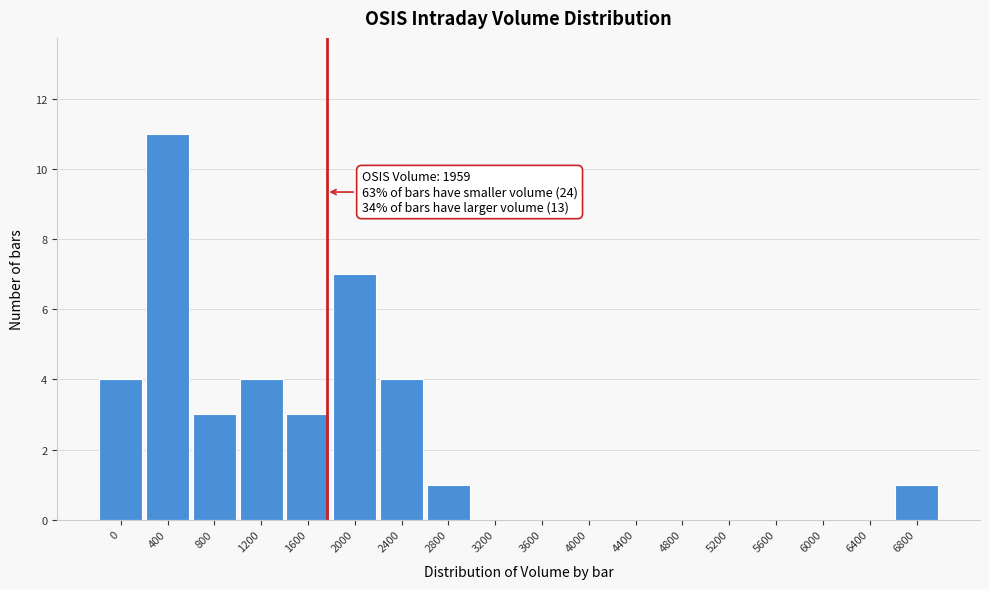

Reading left to right, list all the values displayed in this chart.

0=4	400=11	800=3	1200=4	1600=3	2000=7	2400=4	2800=1	3200=0	3600=0	4000=0	4400=0	4800=0	5200=0	5600=0	6000=0	6400=0	6800=1